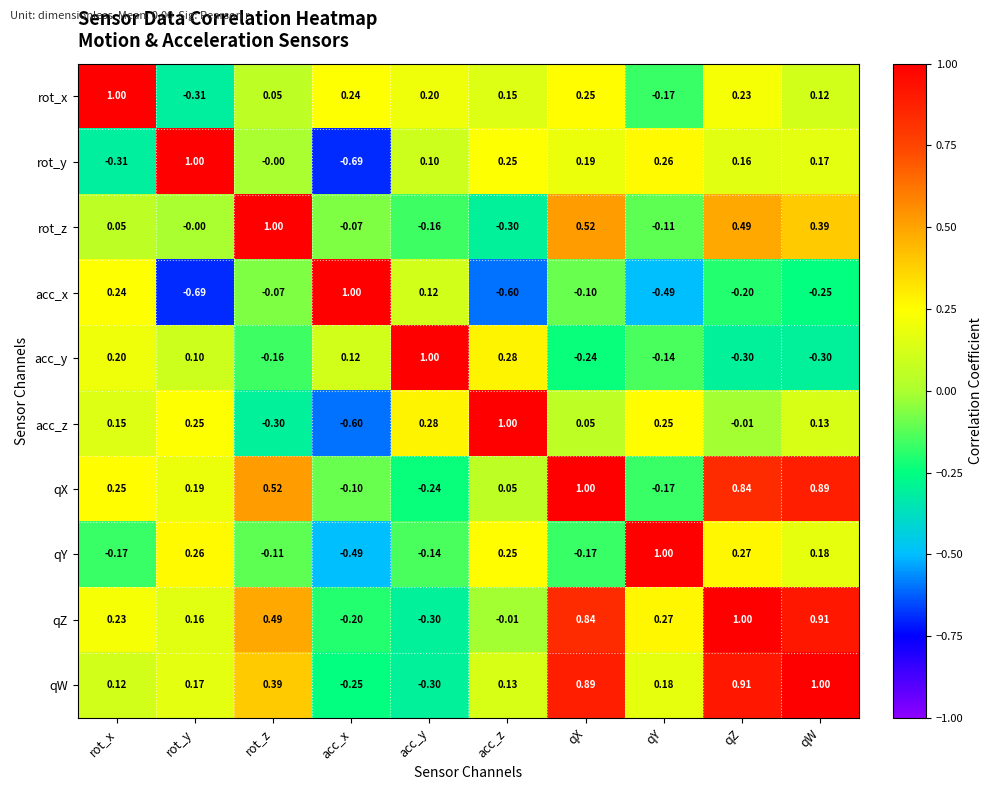

Where does the acc_z series first go above 0?

rot_x